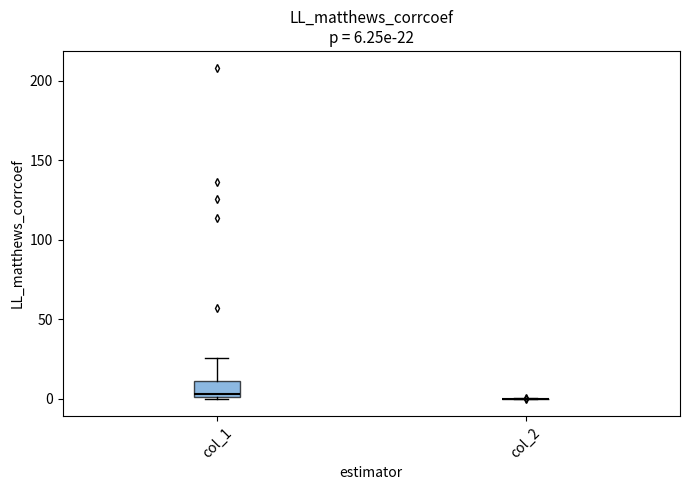

Which box is the tallest, from its lower edge to its upper edge?

col_1